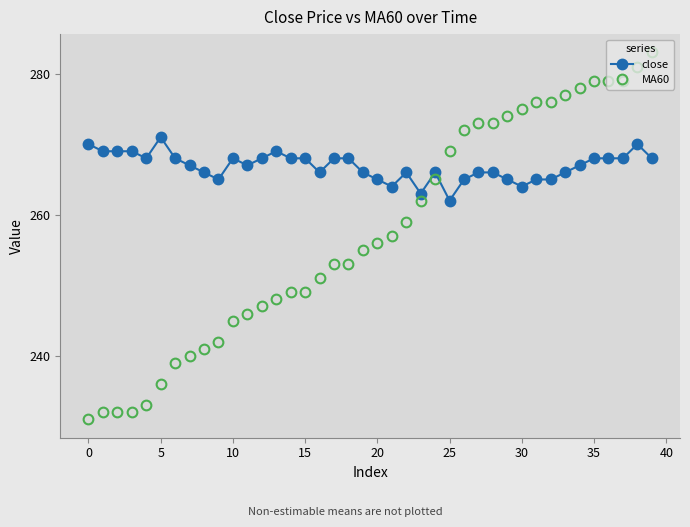

Which series ends up on top after the final intersection of MA60 and close?

MA60